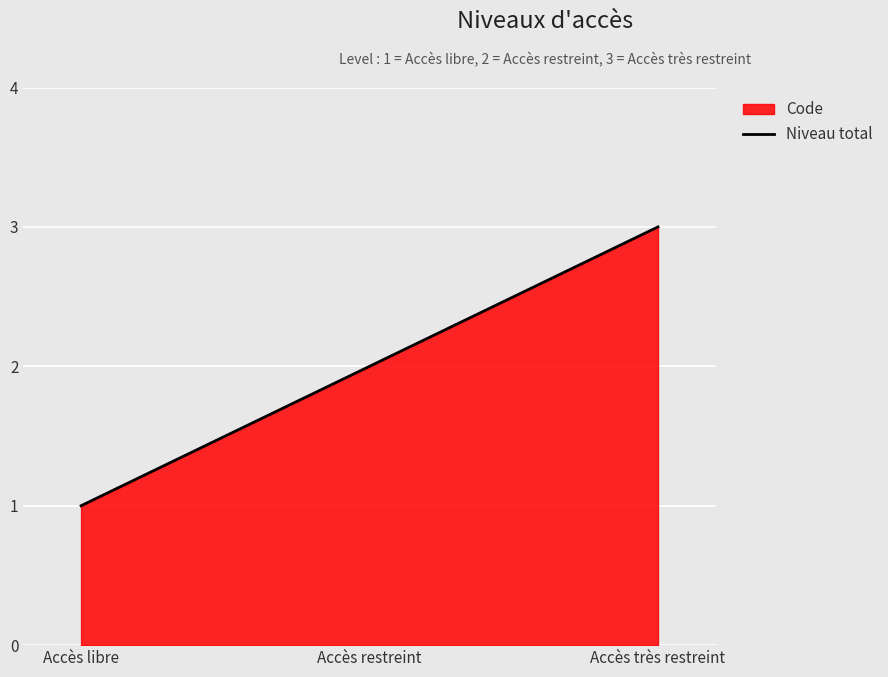

Reading left to right, extract all data points from this chart.

1	2	3